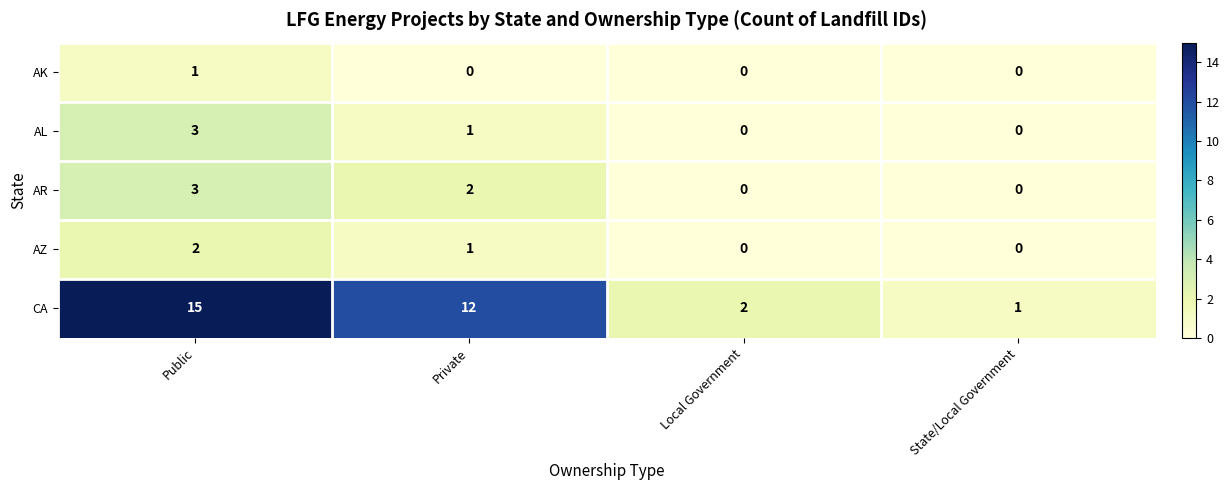

Reading right to left, transcribe all the data shown in this chart.

AK: 0	0	0	1
AL: 0	0	1	3
AR: 0	0	2	3
AZ: 0	0	1	2
CA: 1	2	12	15